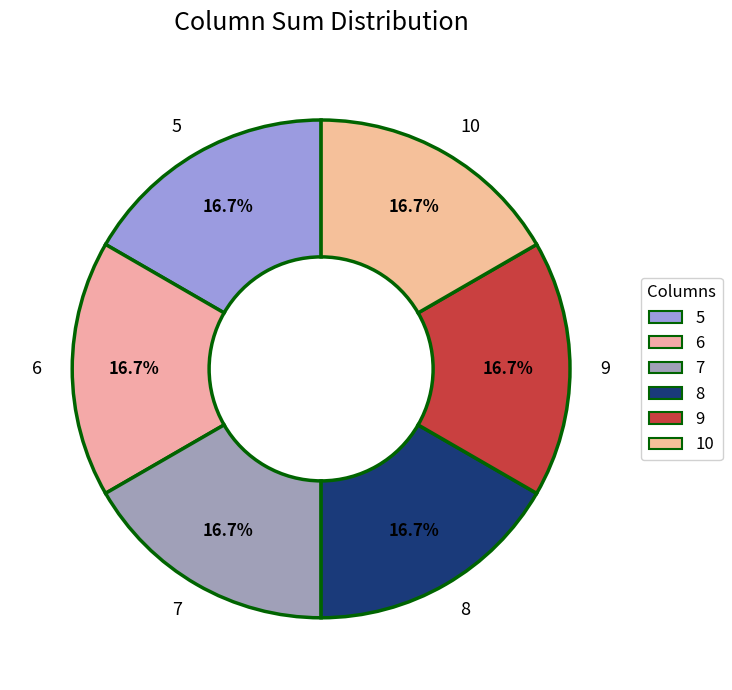

What is the ratio of the value at 5 to the value at 9?

1.0